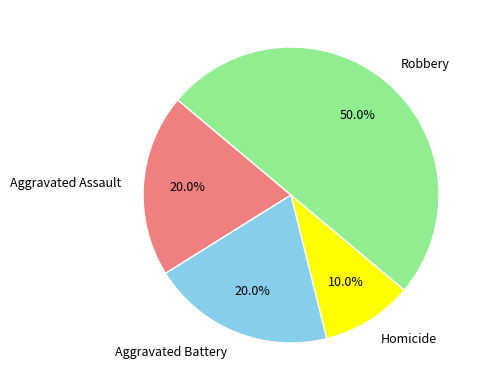

Does Aggravated Assault represent more than half of the total?

No